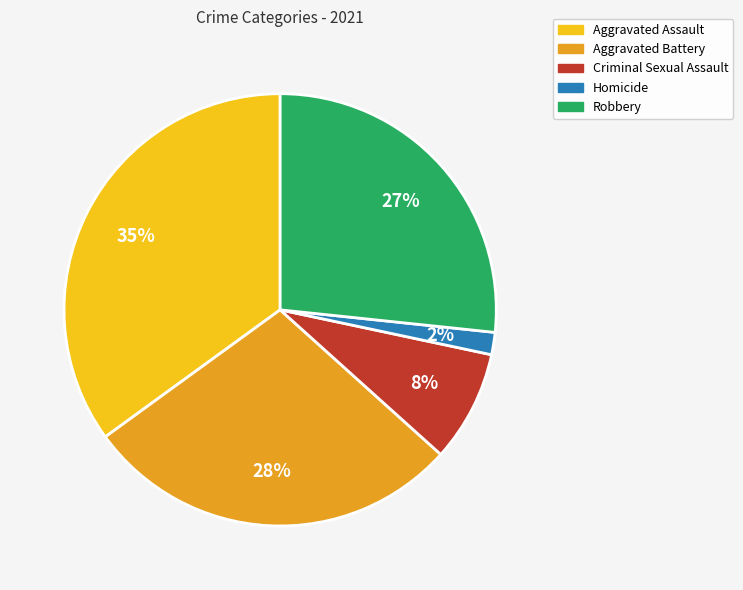

What percentage is the Robbery slice, to the nearest percent?

27%